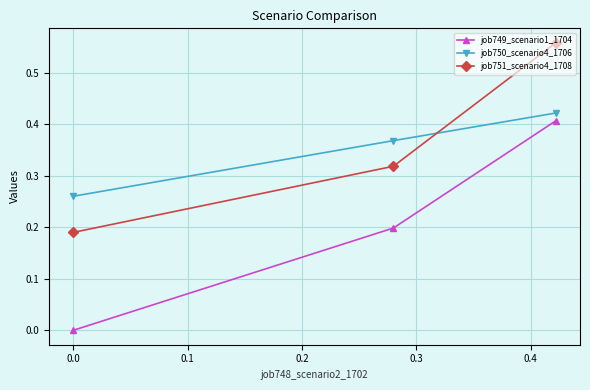

What are all the series names shown in the legend?

job749_scenario1_1704, job750_scenario4_1706, job751_scenario4_1708